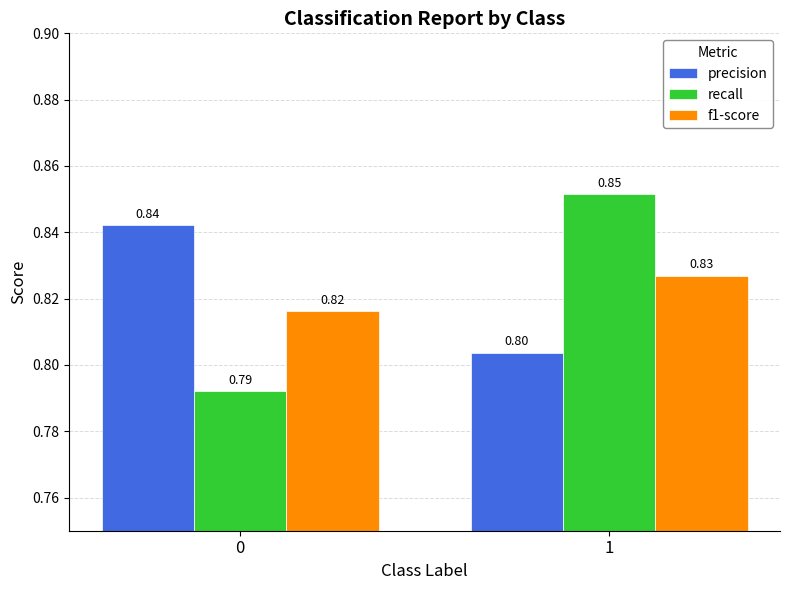

What is the value of the precision bar at the 2nd from the left?

0.8